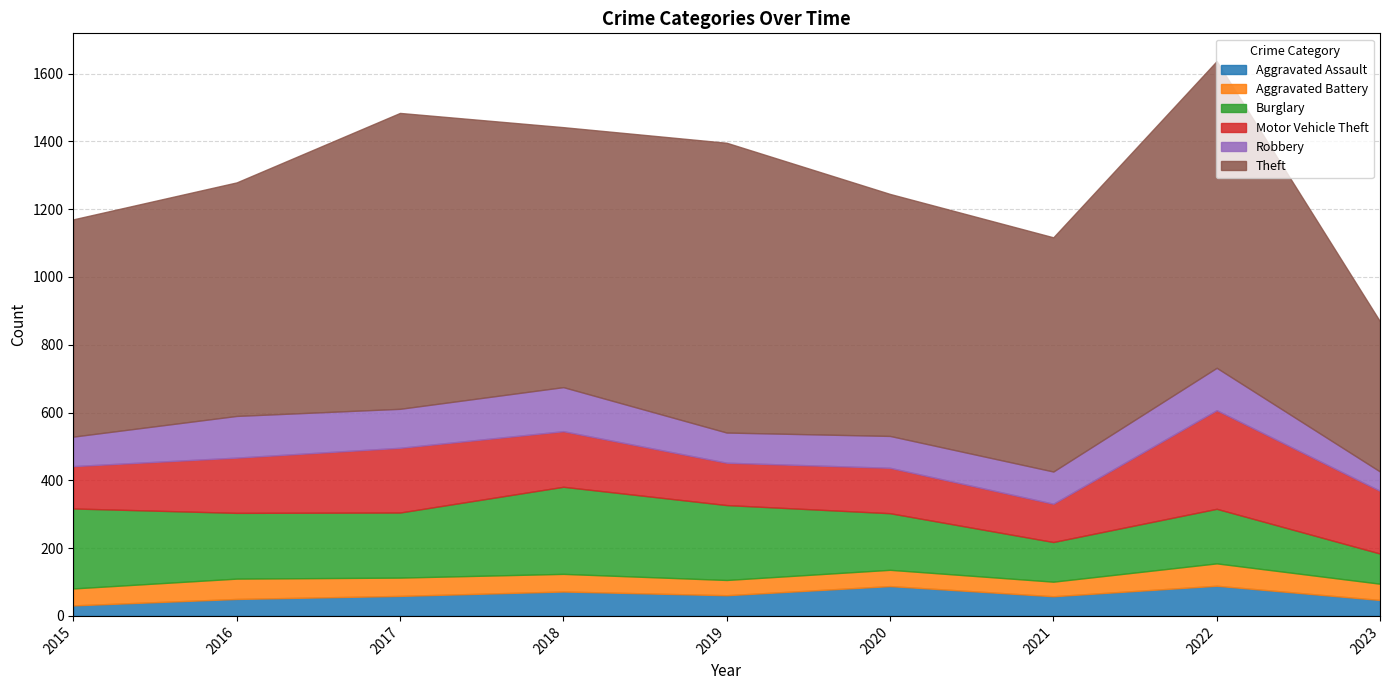

True or false: Aggravated Battery and Robbery intersect in this chart.

False